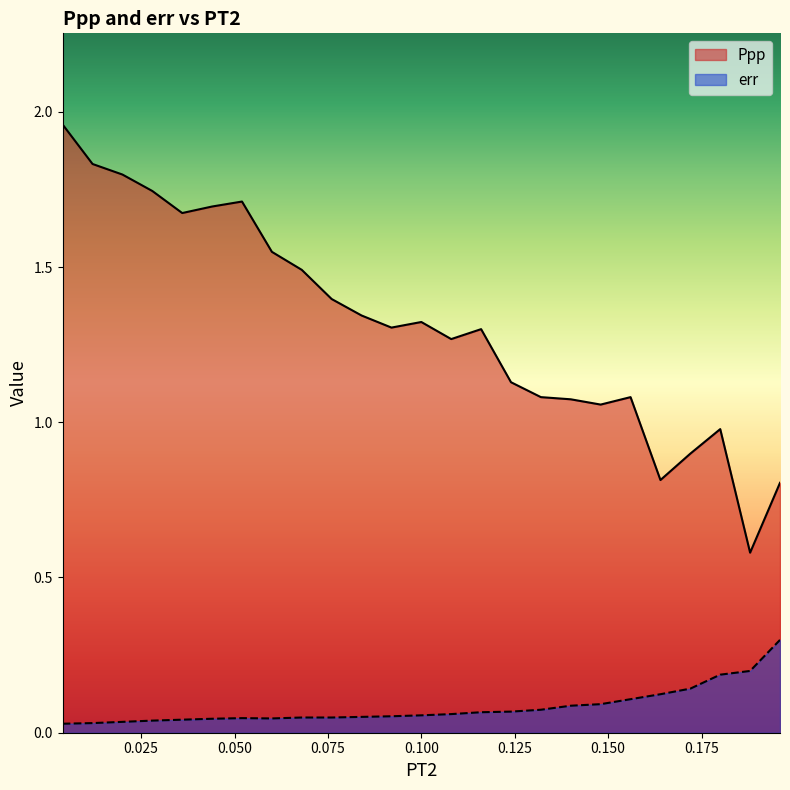

Is the value of err at 0.164 greater than the value of Ppp at 0.196?

No